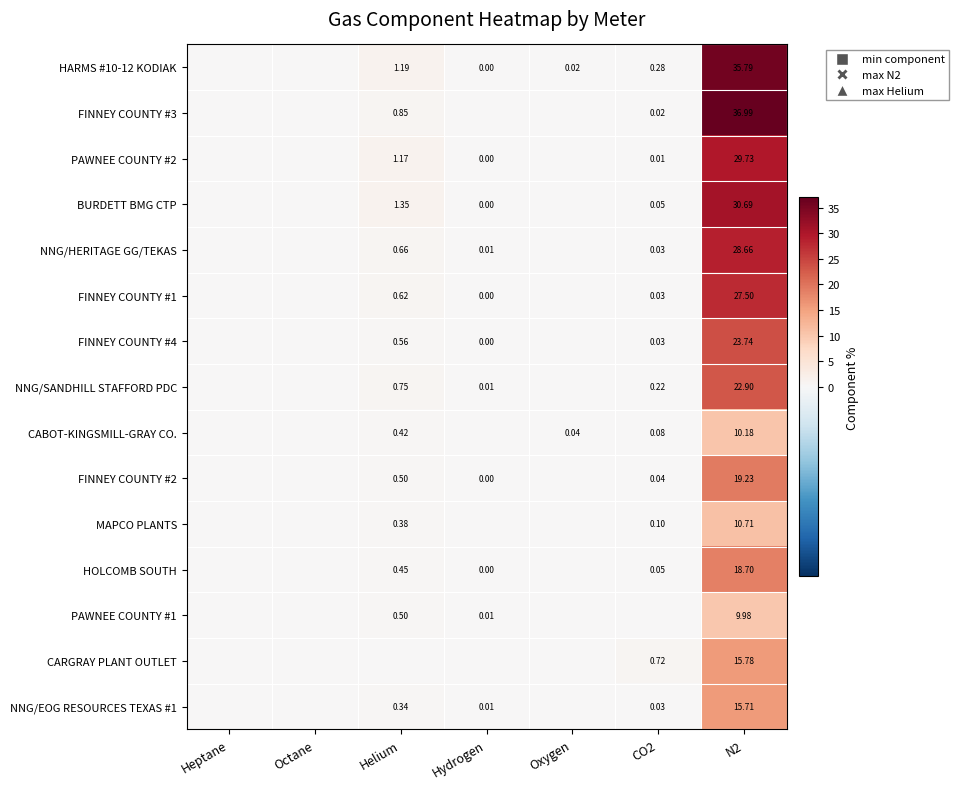

What is the maximum value for FINNEY COUNTY #4?

23.7